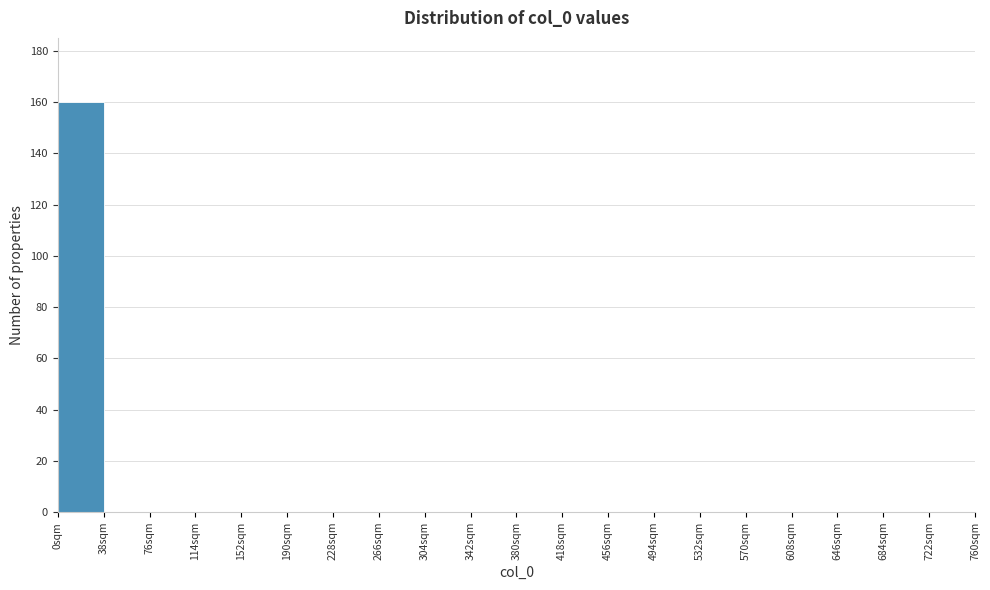

Reading left to right, list every bar in this chart as the range it spans on the x-axis followed by its height. Neither the bar edges nor the heights are printed on the chart, so give them approximately, as read against the axes.

0 to 38: 160
38 to 76: 0
76 to 114: 0
114 to 152: 0
152 to 190: 0
190 to 228: 0
228 to 266: 0
266 to 304: 0
304 to 342: 0
342 to 380: 0
380 to 418: 0
418 to 456: 0
456 to 494: 0
494 to 532: 0
532 to 570: 0
570 to 608: 0
608 to 646: 0
646 to 684: 0
684 to 722: 0
722 to 760: 0